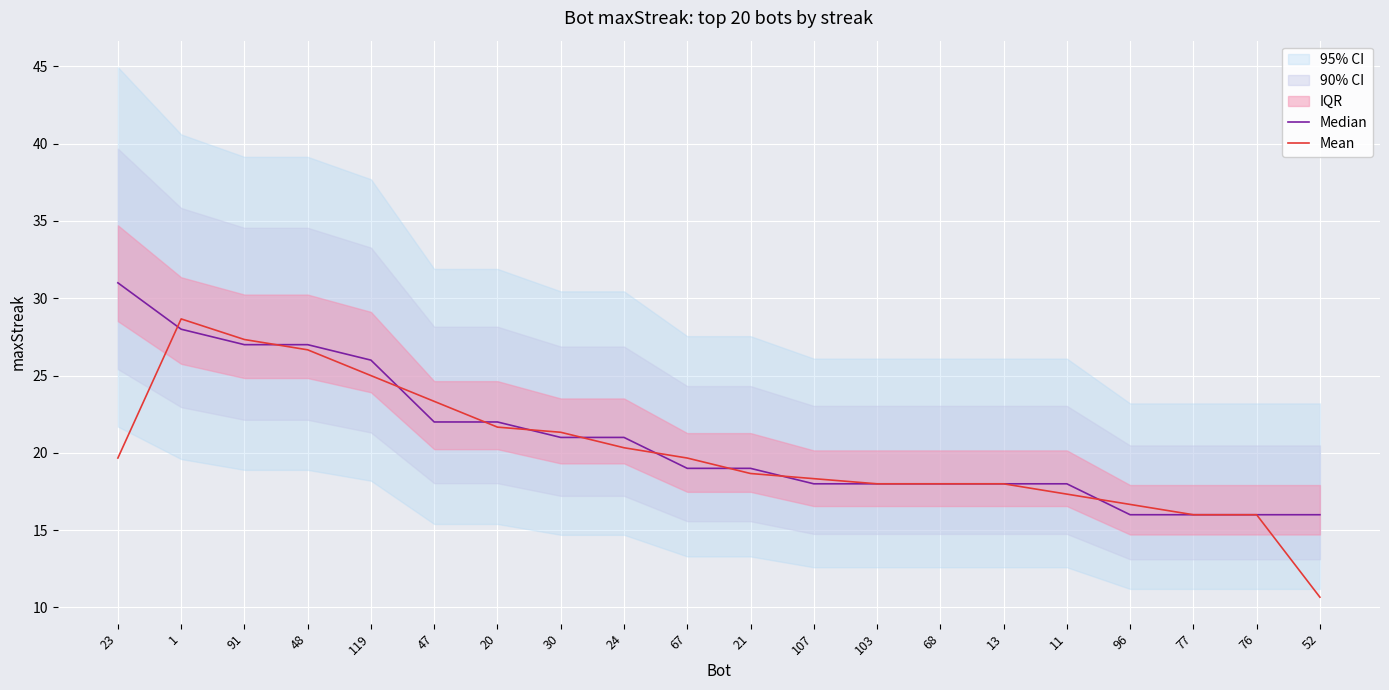

What is the value of the Median point at the 14th from the left?

18.0